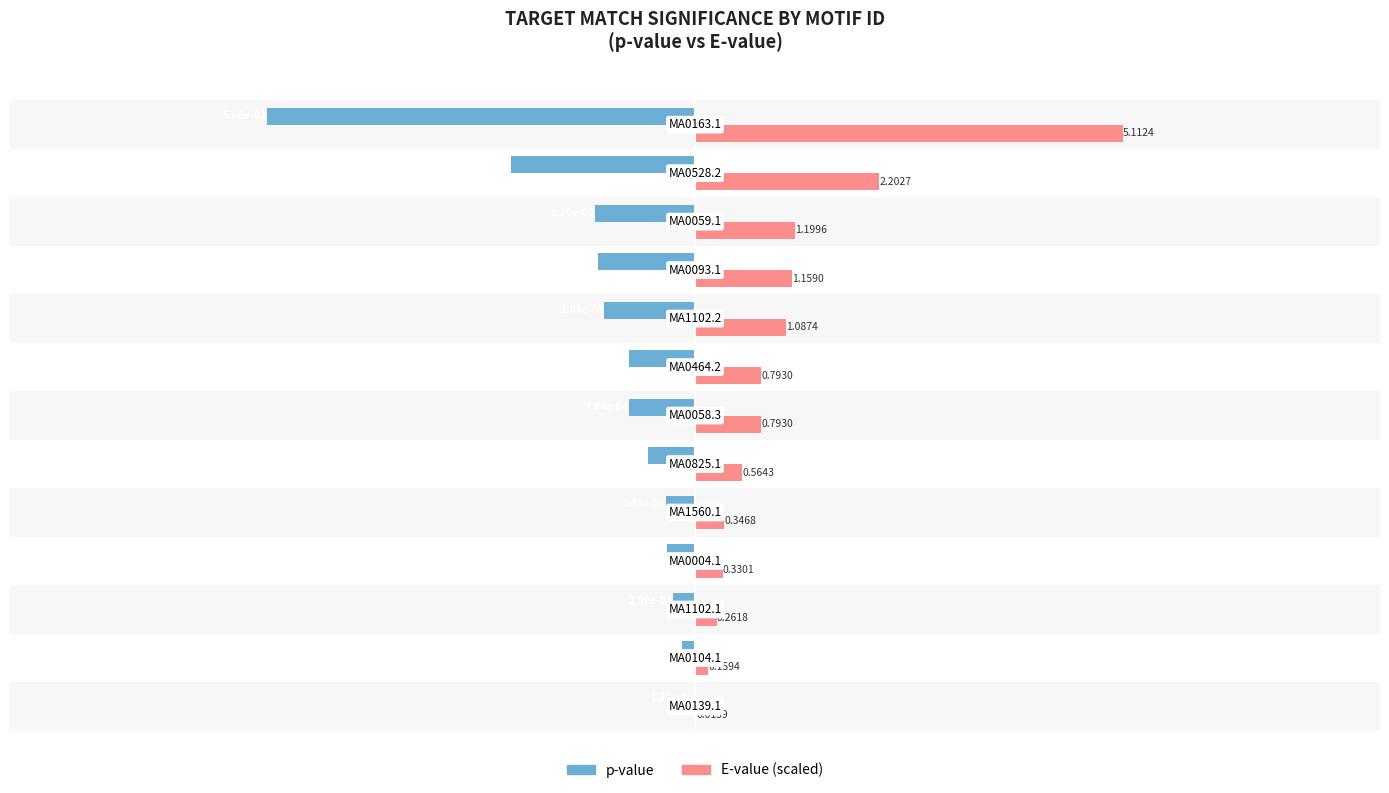

Which series has the largest total across all categories?

E-value (scaled)